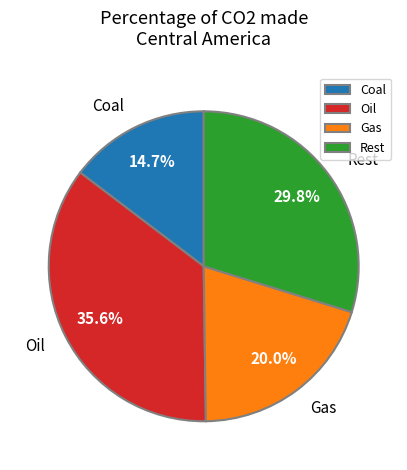

How many segments does this pie chart have?

4